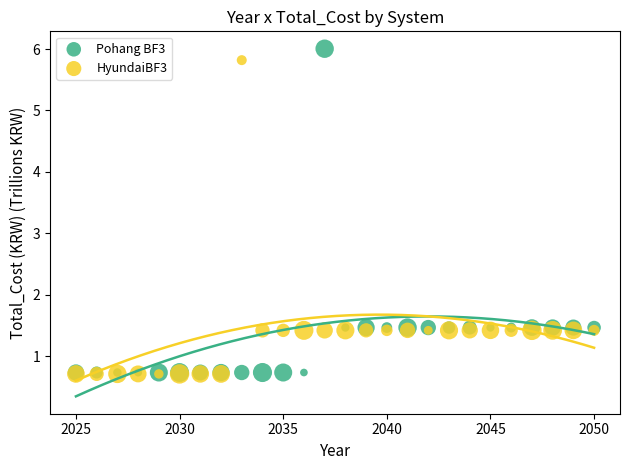

What are all the series names shown in the legend?

Pohang BF3, HyundaiBF3